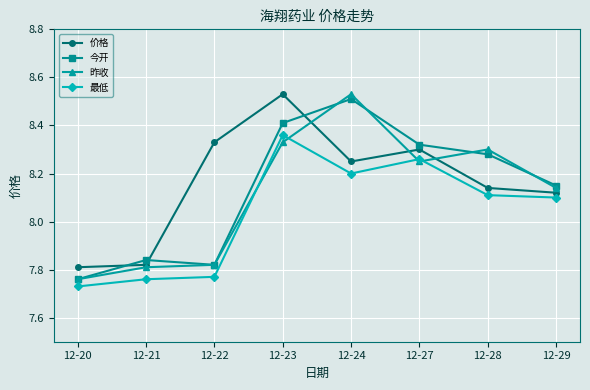

At which label does 昨收 first exceed 8?

12-23